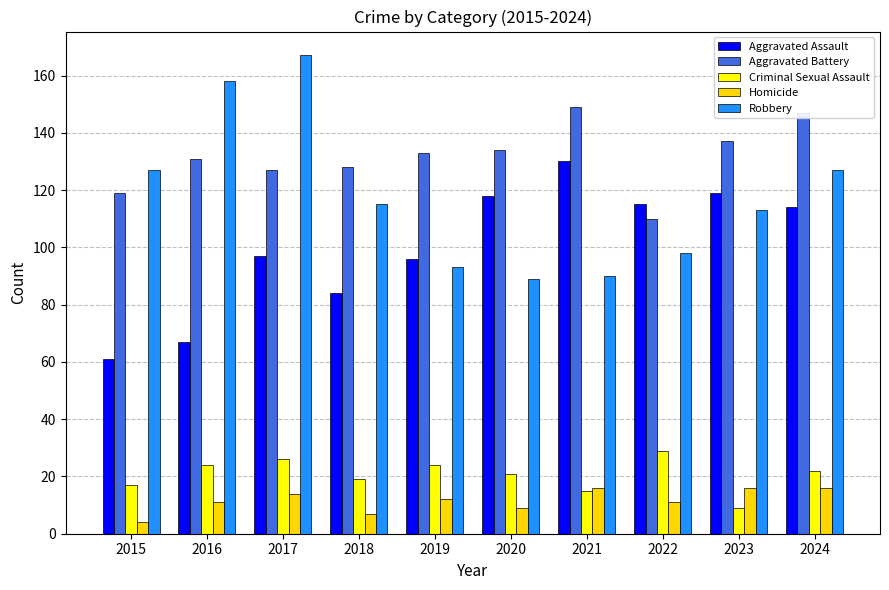

What is the difference between the maximum and minimum values in the Criminal Sexual Assault series?

20